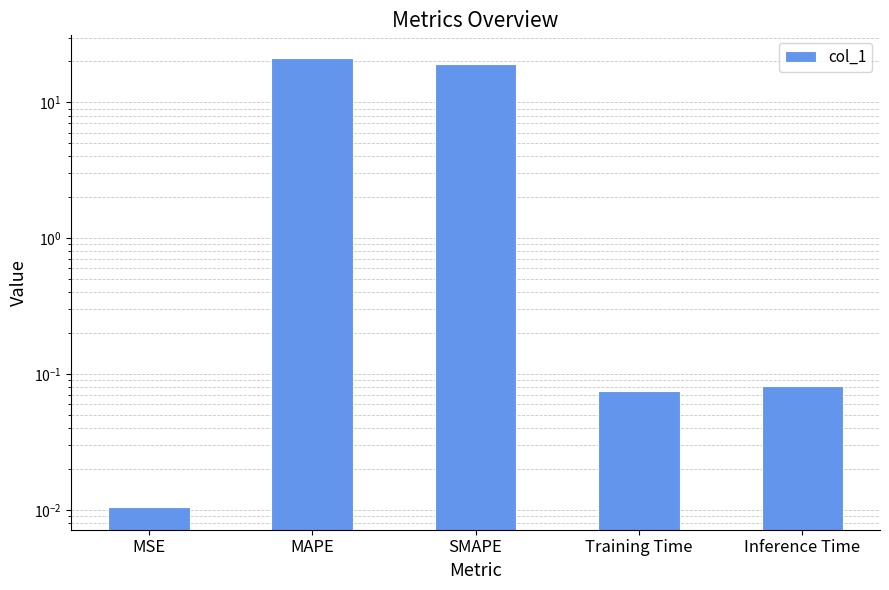

Between Inference Time and SMAPE, which is larger?

SMAPE